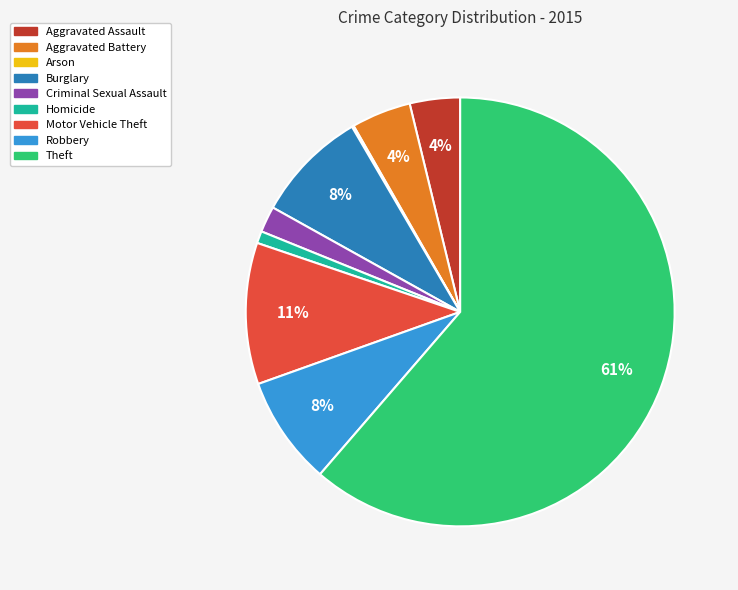

To the nearest percent, what portion does Criminal Sexual Assault represent?

2%